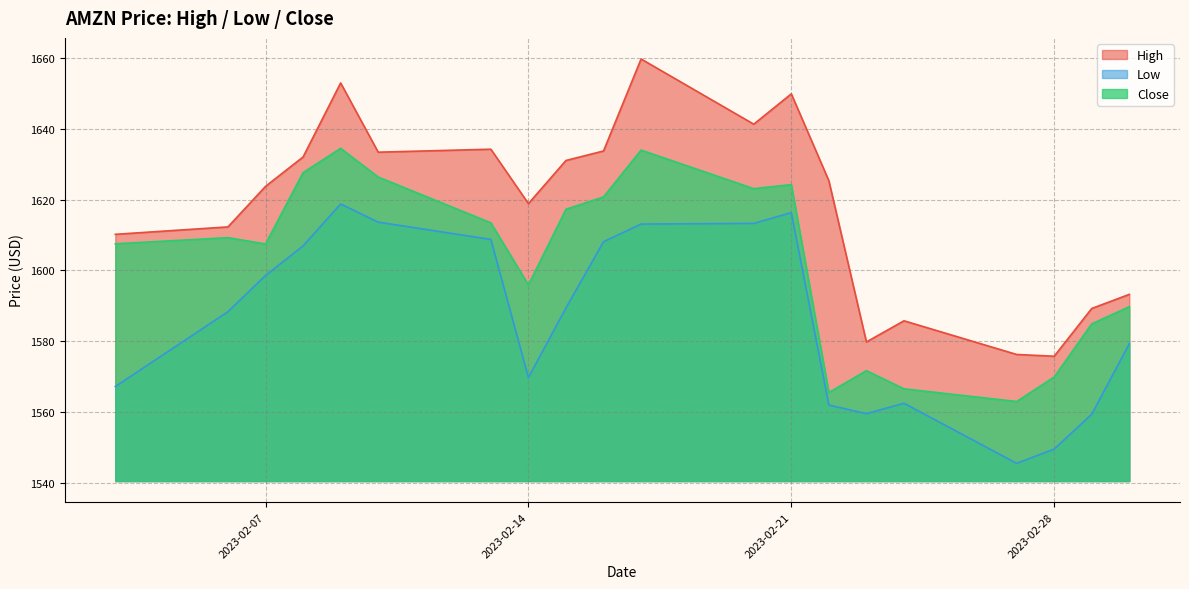

Where is the first local maximum for Low?

2023-02-09